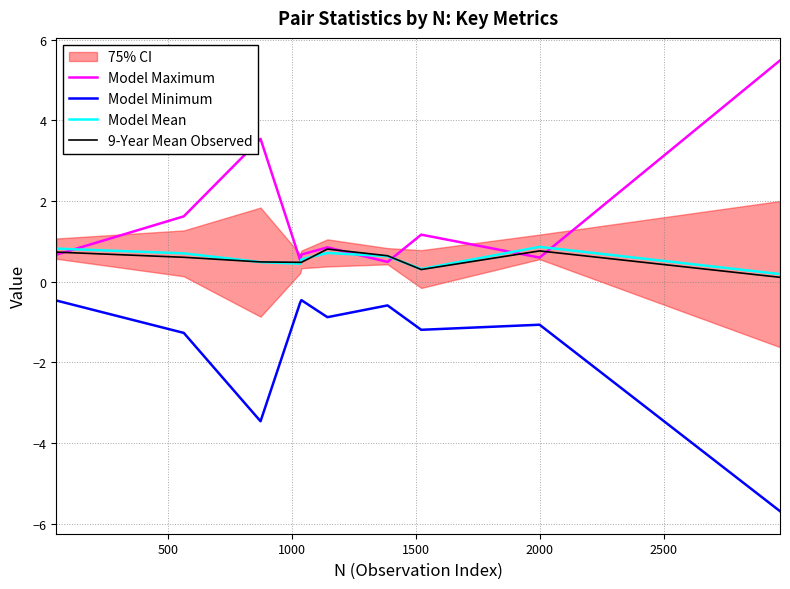

After their last crossing, which series has the higher values: Model Maximum or Model Mean?

Model Maximum